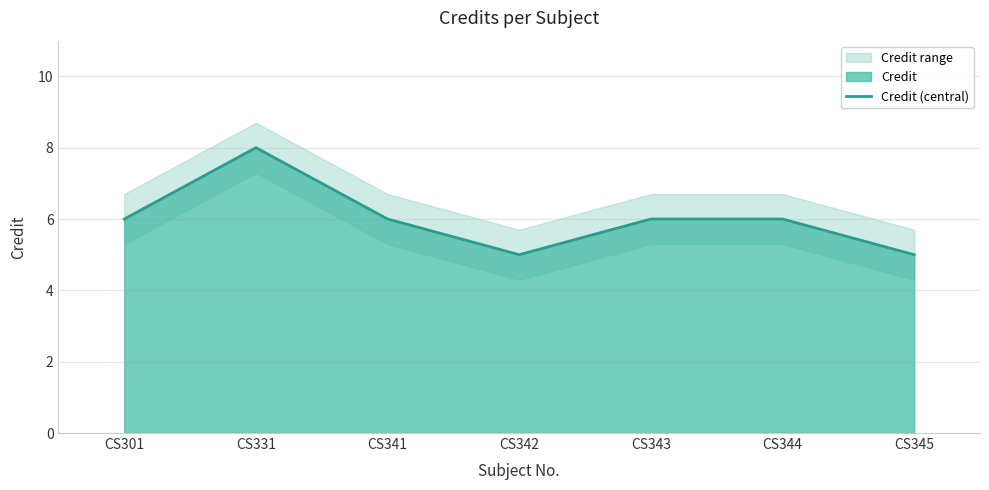

Reading left to right, transcribe all the data shown in this chart.

6	8	6	5	6	6	5